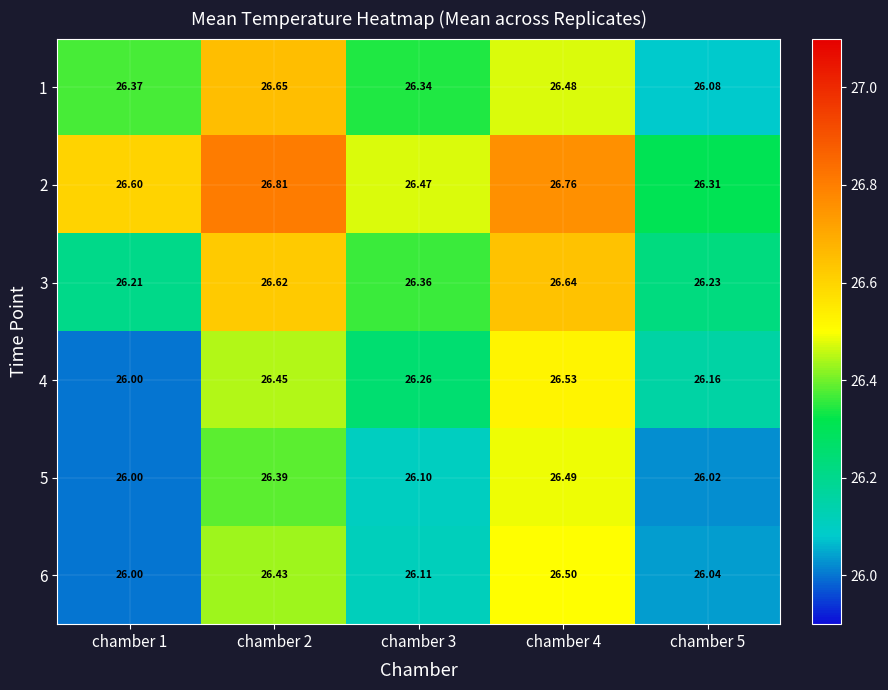

Is the value of 3 at chamber 2 greater than the value of 2 at chamber 1?

Yes